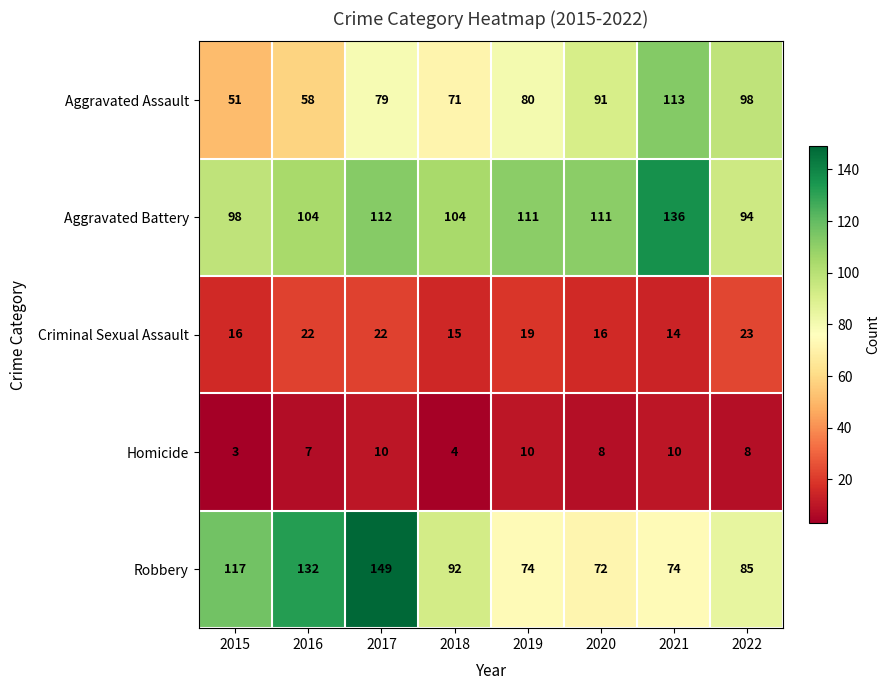

True or false: Criminal Sexual Assault has a value of 23 at 2022.

True